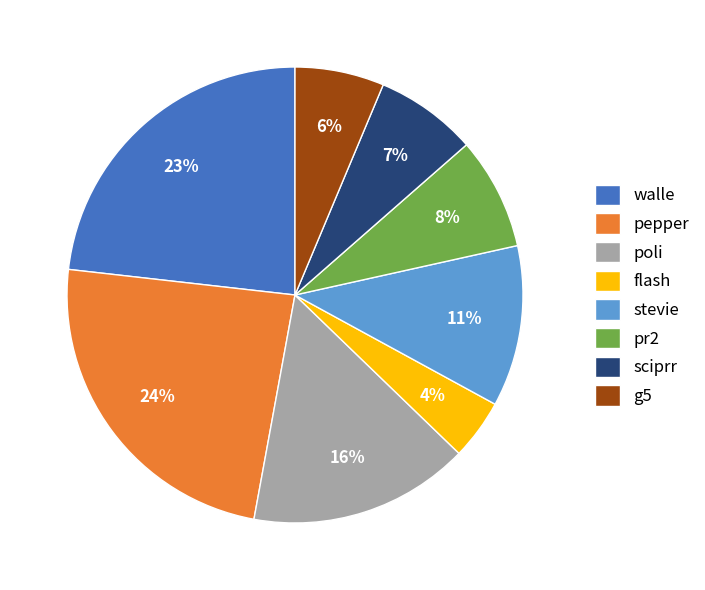

Which has a higher value, walle or pepper?

pepper